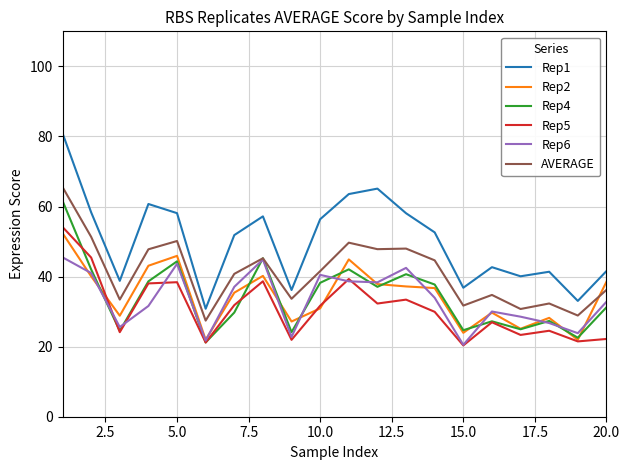

What is the highest value of the Rep2 series?

52.4